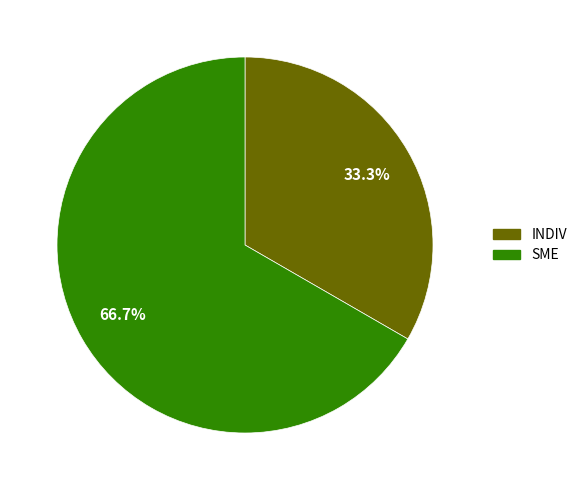

To the nearest percent, what is the difference between the INDIV and SME slice percentages?

33%